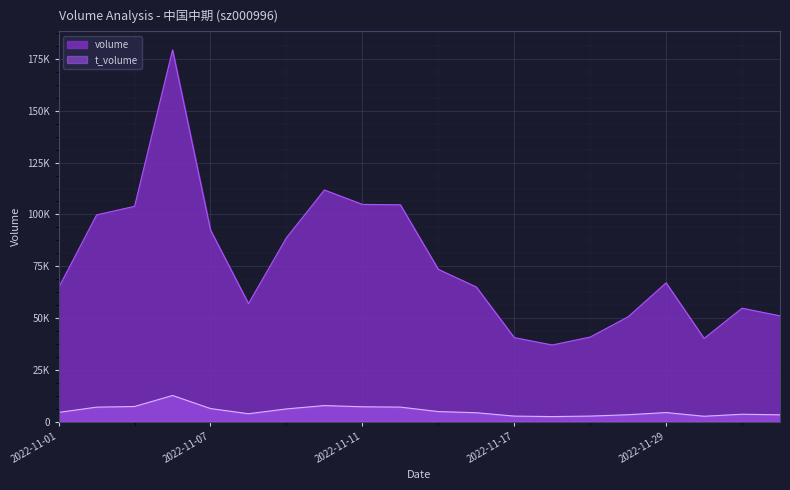

How many lines are shown in the chart?

2